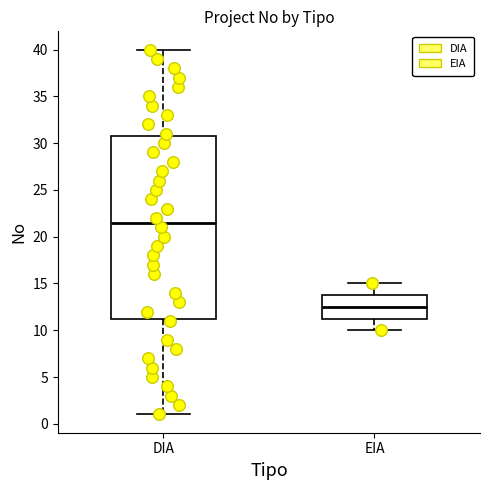

Reading left to right, read every box against the y-axis: the position of its median line, the range the box covers, and the ends of its whiskers. The values are not printed on the chart, so give them approximately, as read against the axis.

DIA: median 21.5, box 11.5 to 31.0, whiskers 1.0 to 40.0
EIA: median 12.5, box 11.5 to 14.0, whiskers 10.0 to 15.0